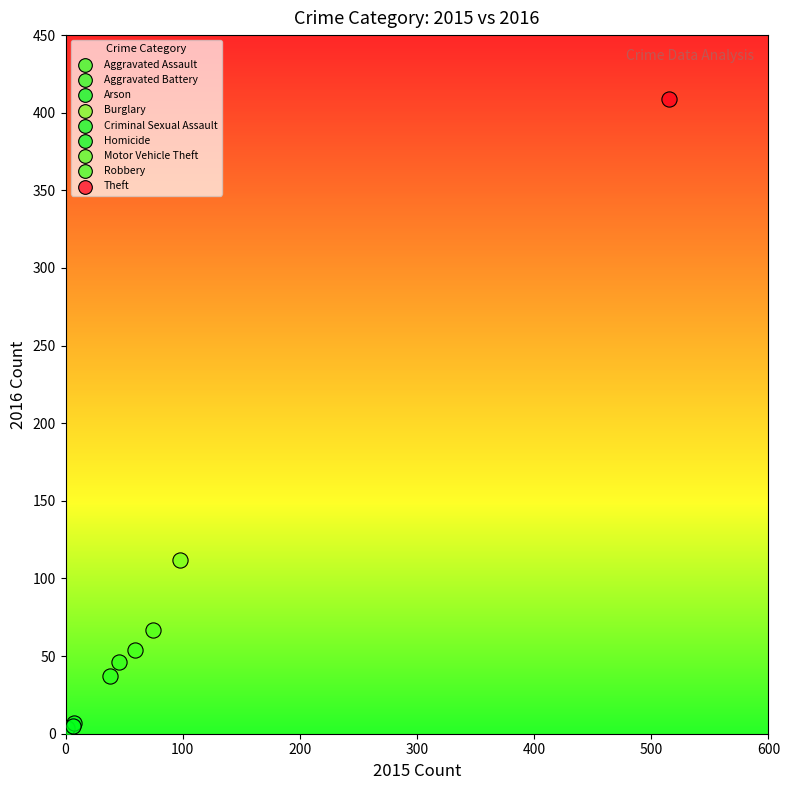

What are all the series names shown in the legend?

Aggravated Assault, Aggravated Battery, Arson, Burglary, Criminal Sexual Assault, Homicide, Motor Vehicle Theft, Robbery, Theft